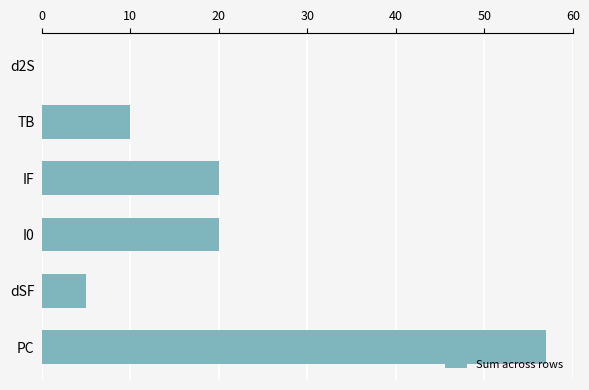

What value does the data have at PC, to the nearest 5?

55